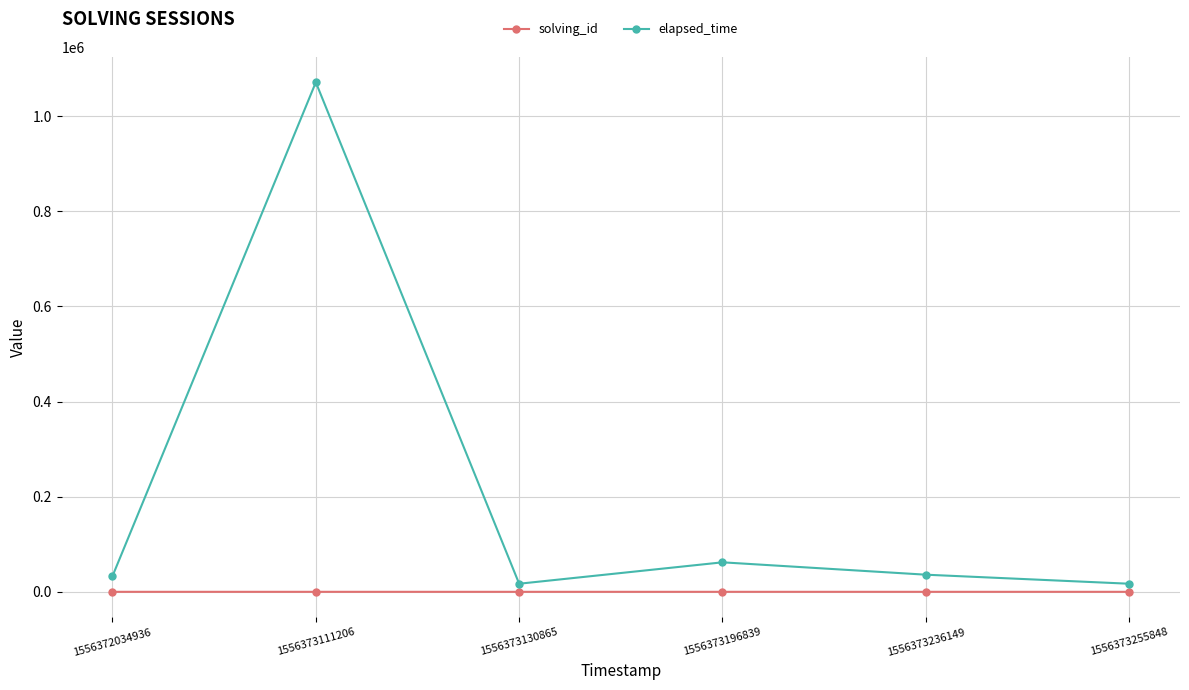

What is the maximum value for elapsed_time?

1071000